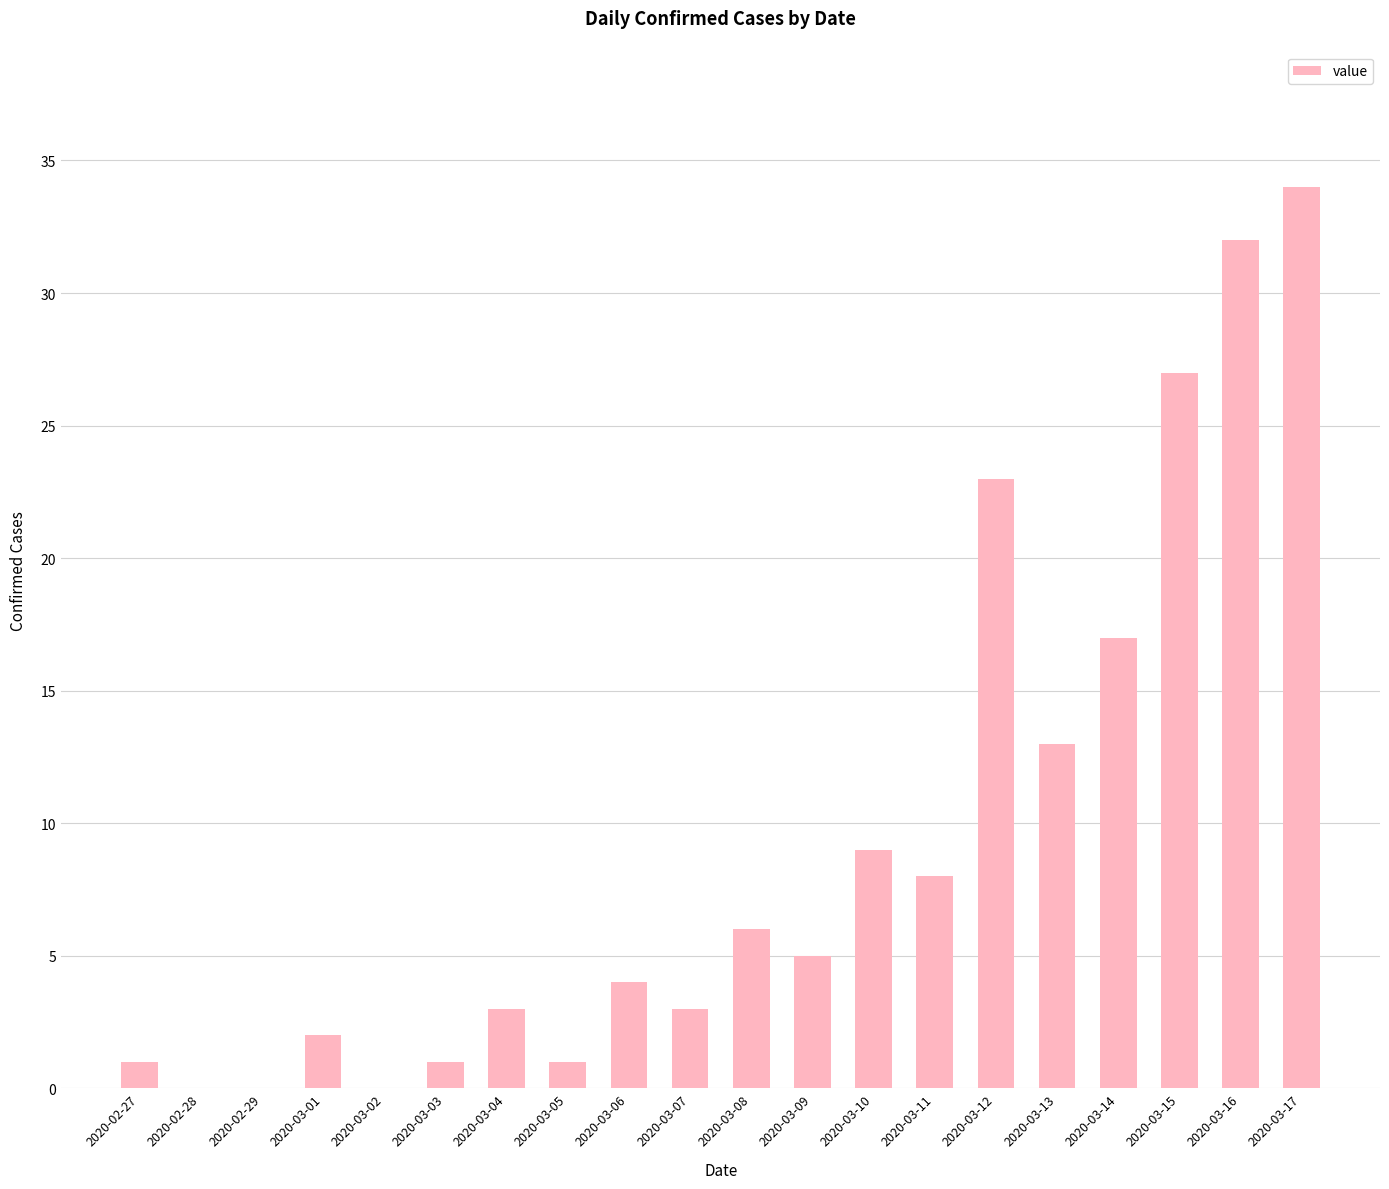

Does the chart contain stacked bars?

No